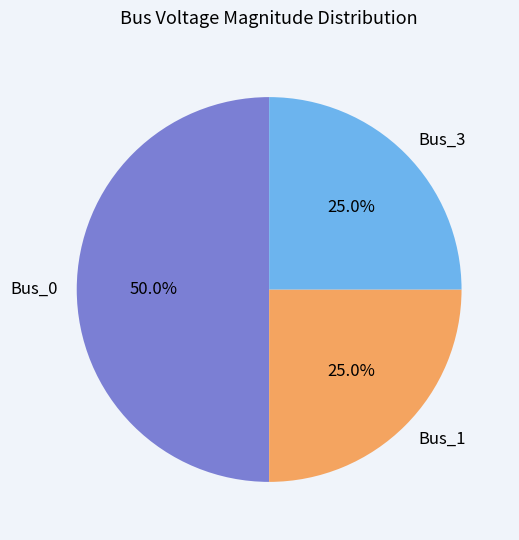

What percentage is the Bus_1 slice, to the nearest percent?

25%